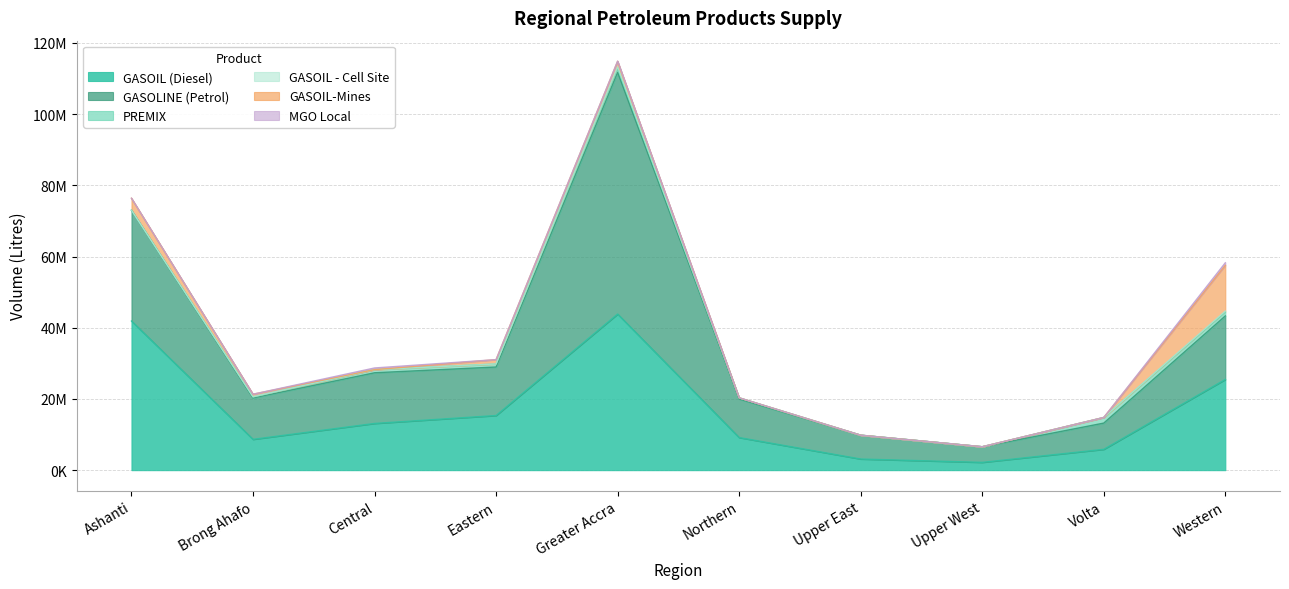

The value of PREMIX at Upper East is 0. True or false?

True